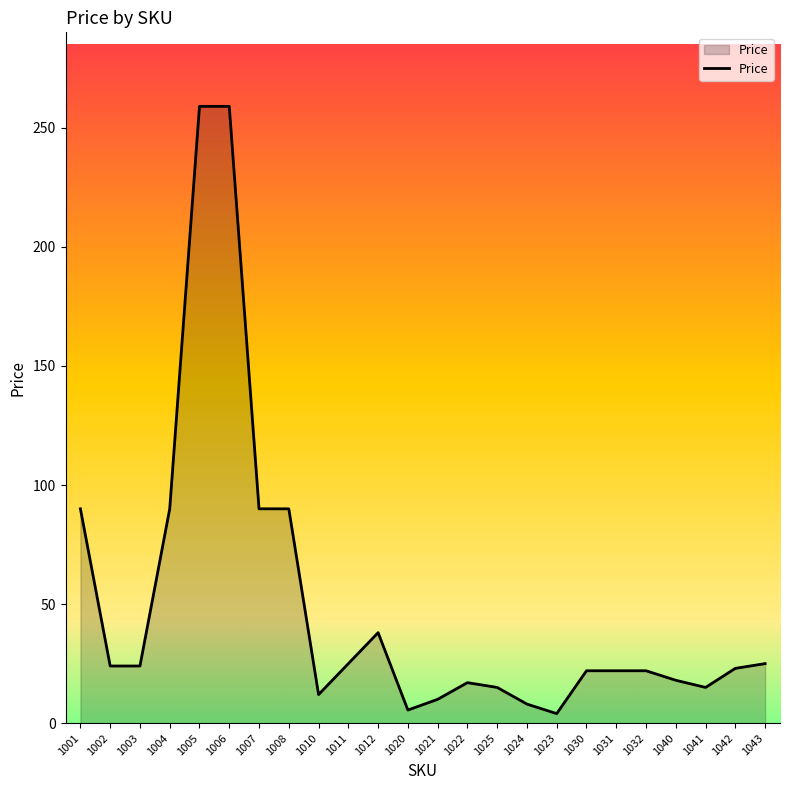

Which has a higher value, 1007 or 1032?

1007